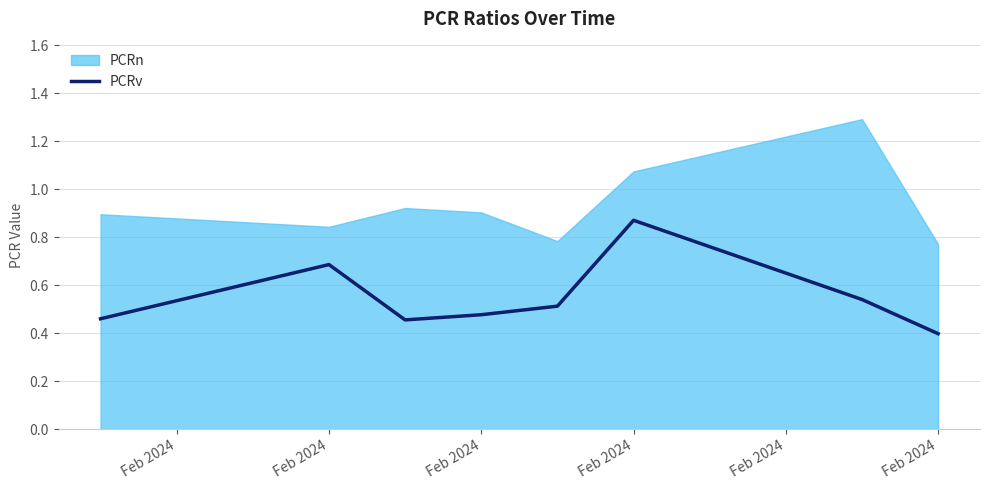

True or false: the data has more than 2 interior local peaks.

False